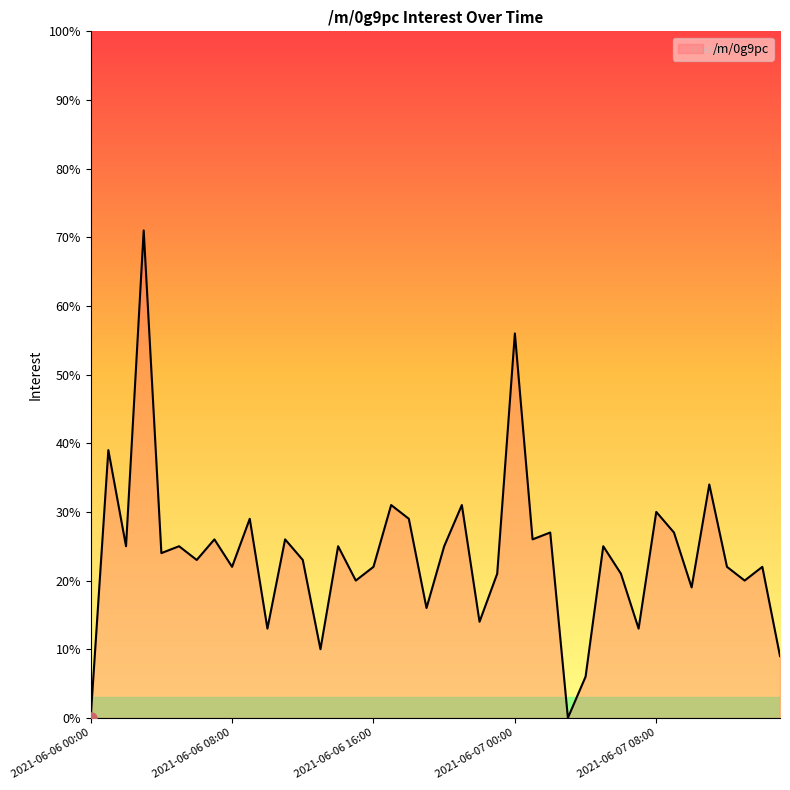

What is the maximum value shown in the chart?

71